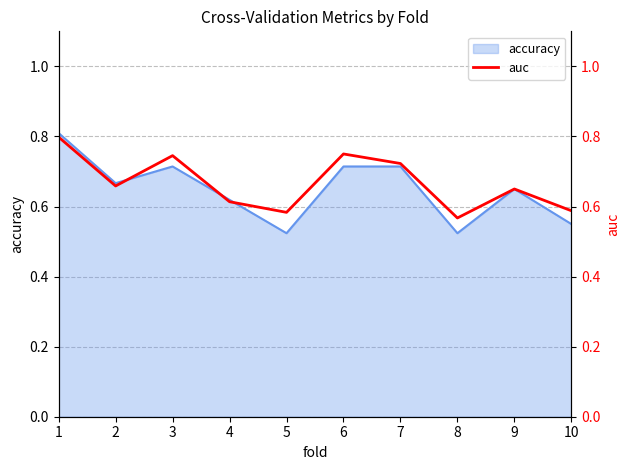

What is the average value?

0.7